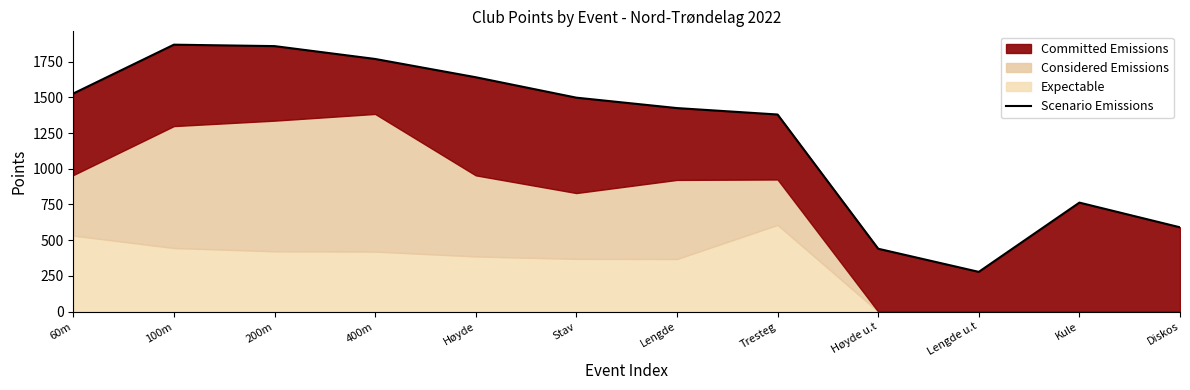

List the labels in order of value, largest first.

100m, 200m, 400m, Høyde, 60m, Stav, Lengde, Tresteg, Kule, Diskos, Høyde u.t, Lengde u.t